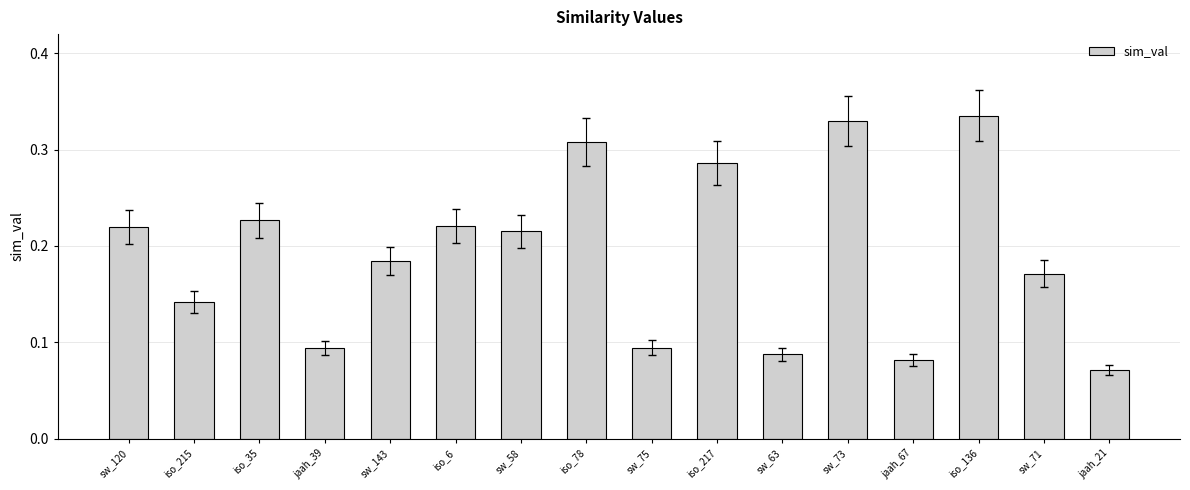

At which category does the chart reach its minimum across all series?

jaah_21